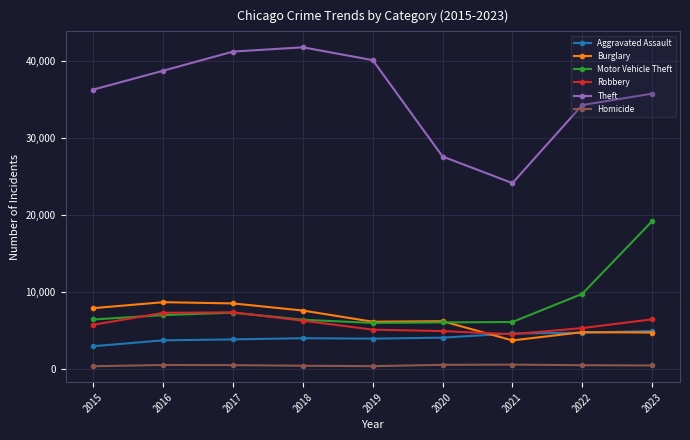

Read the Motor Vehicle Theft value at 2021, to the nearest 10.

6070